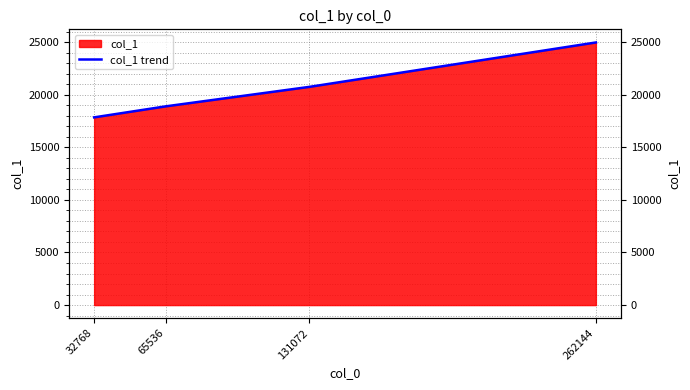

What is the change in value from 32768 to 262144?

+7120